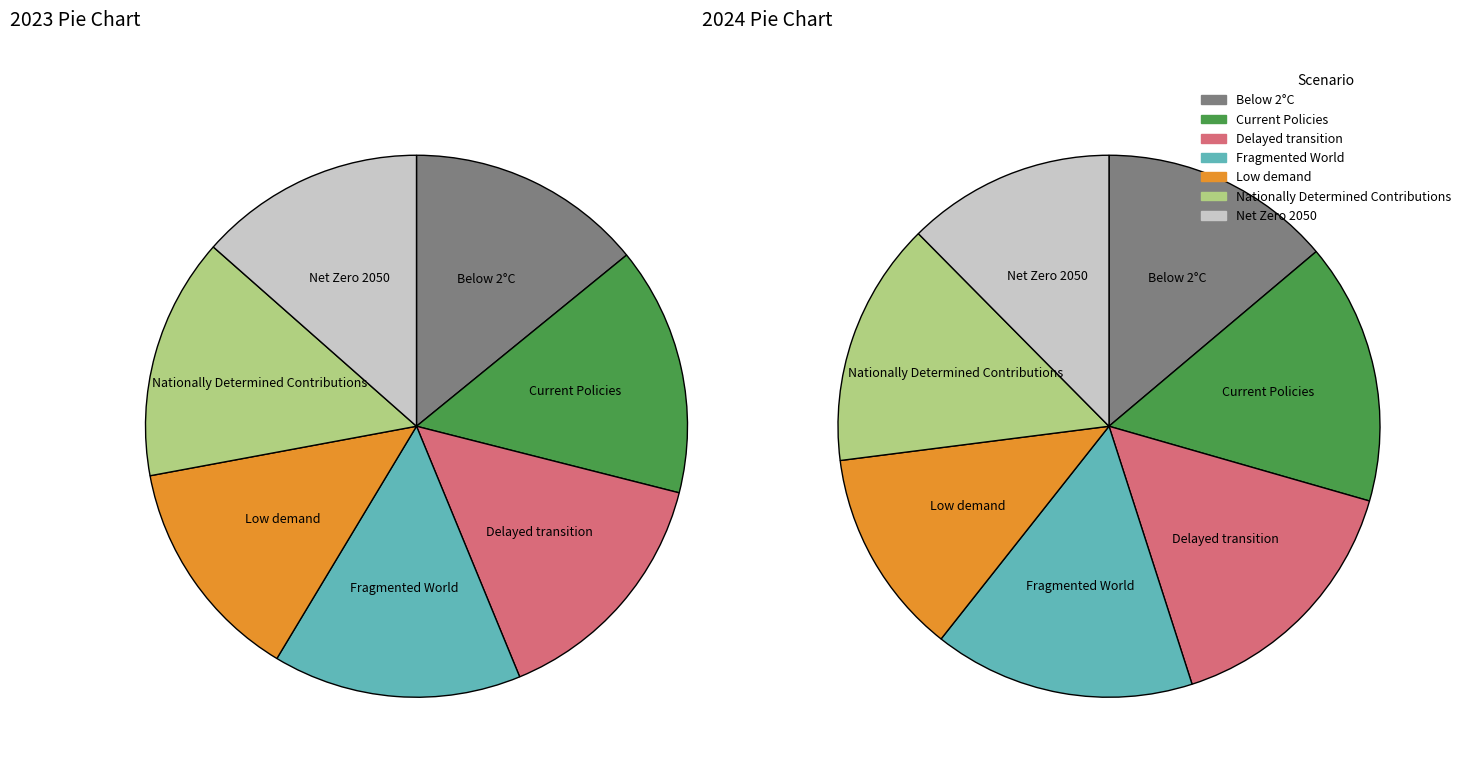

Is there any slice that represents more than half of the pie?

No